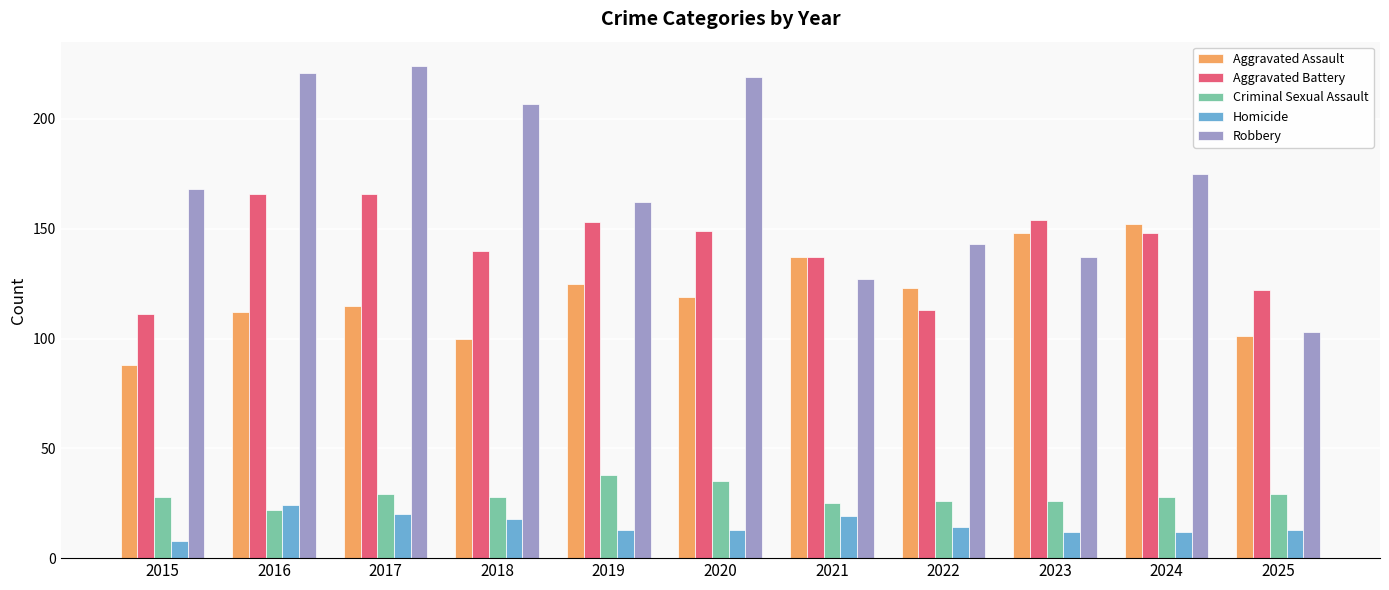

Reading left to right, extract all data points from this chart.

Aggravated Assault: 88	112	115	100	125	119	137	123	148	152	101
Aggravated Battery: 111	166	166	140	153	149	137	113	154	148	122
Criminal Sexual Assault: 28	22	29	28	38	35	25	26	26	28	29
Homicide: 8	24	20	18	13	13	19	14	12	12	13
Robbery: 168	221	224	207	162	219	127	143	137	175	103